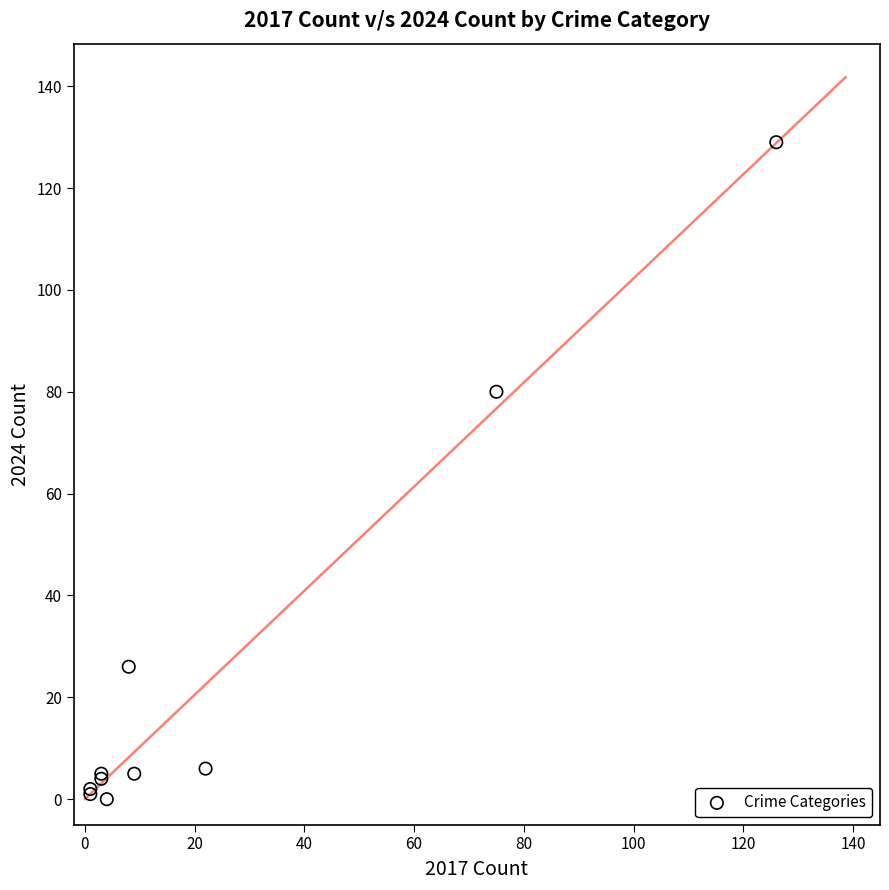

What Y value in the scatter plot is closest to 64?

80